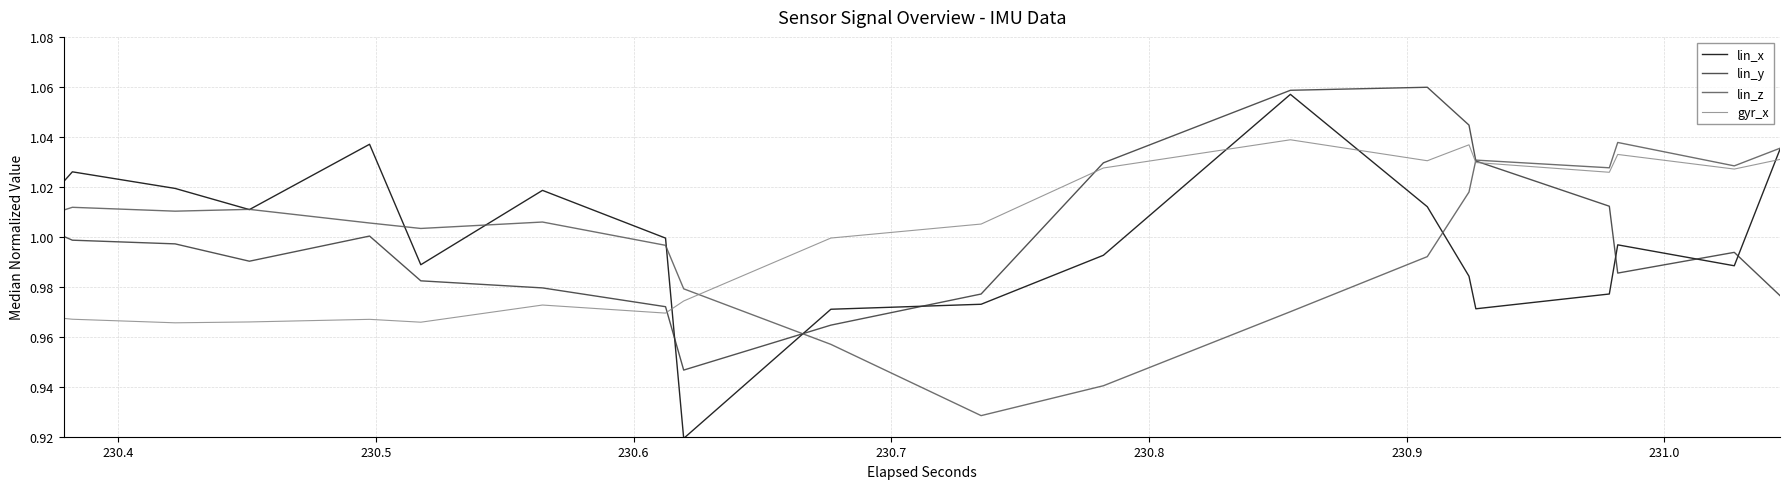

List the series in order of their peak value, lowest first.

lin_z, gyr_x, lin_x, lin_y